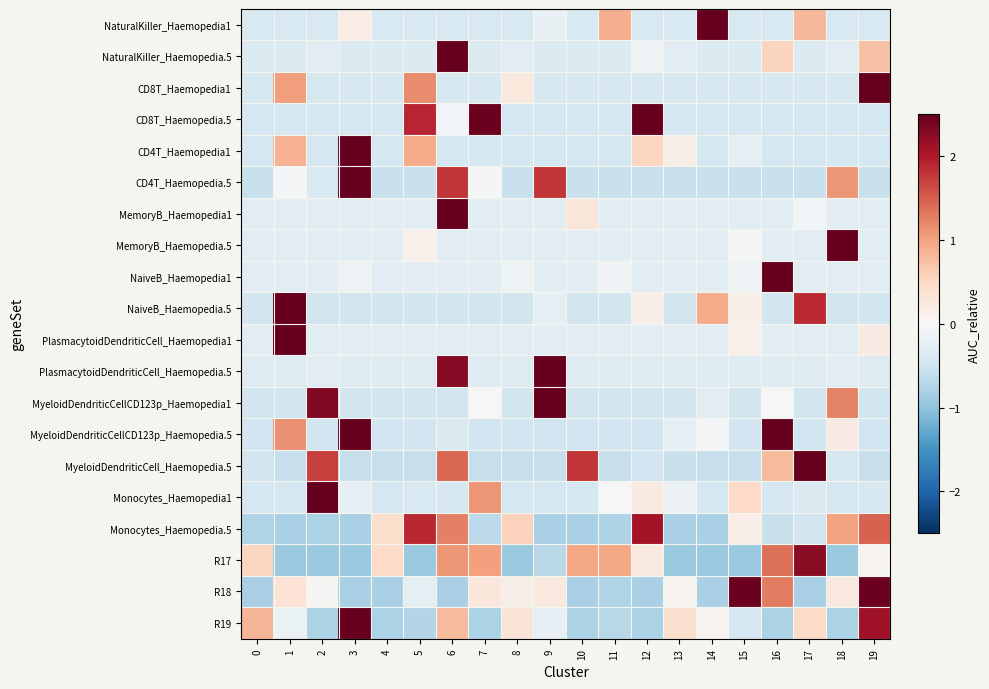

Rank the series at 18 from highest to lowest value.

MemoryB_Haemopedia.5, MyeloidDendriticCellCD123p_Haemopedia1, CD4T_Haemopedia.5, Monocytes_Haemopedia.5, R18, MyeloidDendriticCellCD123p_Haemopedia.5, NaiveB_Haemopedia1, MemoryB_Haemopedia1, PlasmacytoidDendriticCell_Haemopedia1, NaturalKiller_Haemopedia.5, PlasmacytoidDendriticCell_Haemopedia.5, NaturalKiller_Haemopedia1, MyeloidDendriticCell_Haemopedia.5, CD8T_Haemopedia1, CD8T_Haemopedia.5, Monocytes_Haemopedia1, CD4T_Haemopedia1, NaiveB_Haemopedia.5, R19, R17